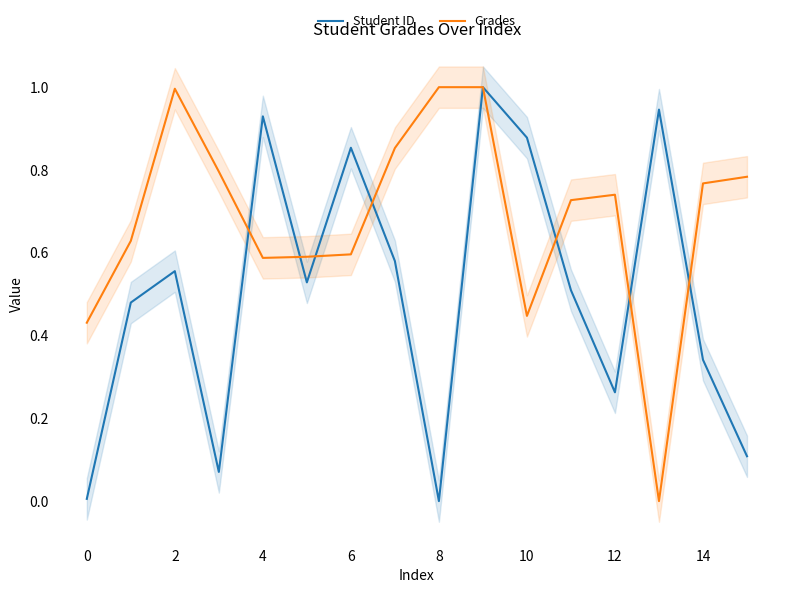

Is the value of Grades at 14 greater than the value of Student ID at 10?

No